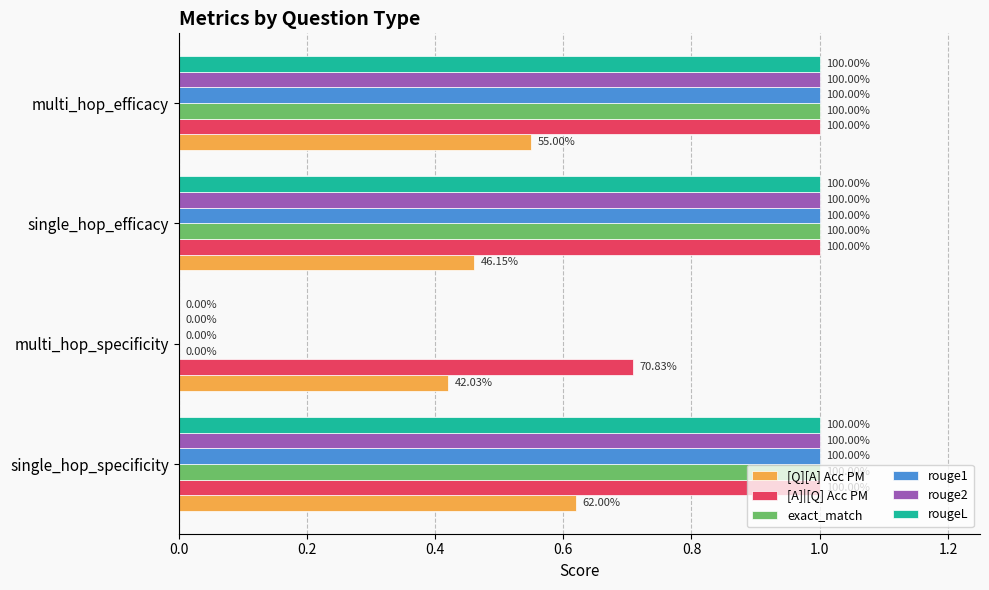

What are all the series names shown in the legend?

[Q][A] Acc PM, [A]|[Q] Acc PM, exact_match, rouge1, rouge2, rougeL